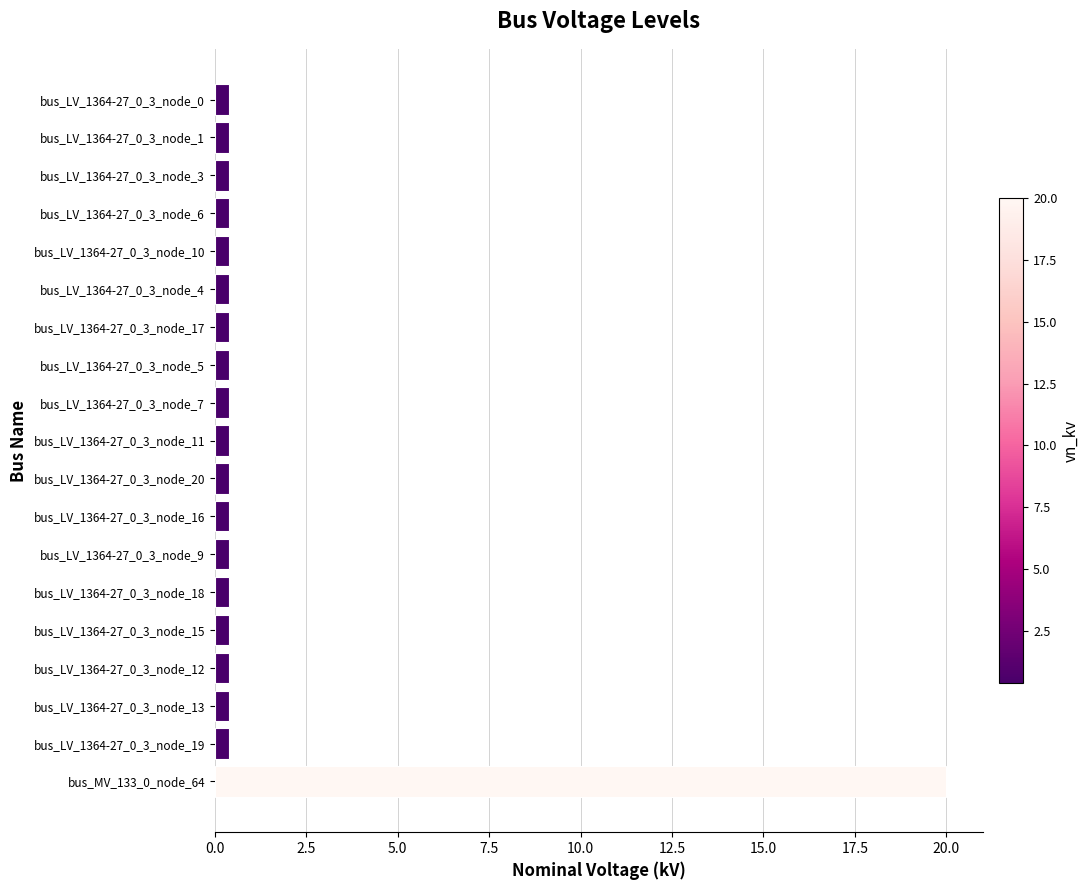

Are the bars horizontal?

Yes